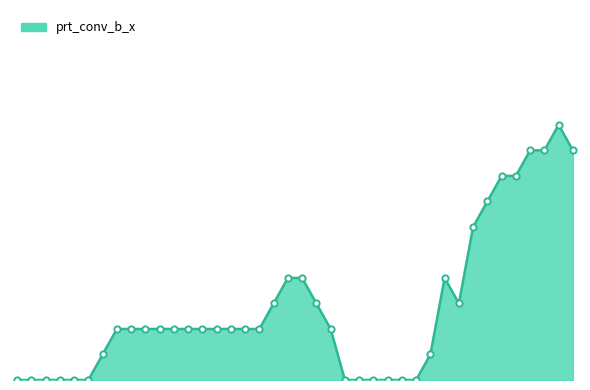

Does the chart have visible grid lines?

No